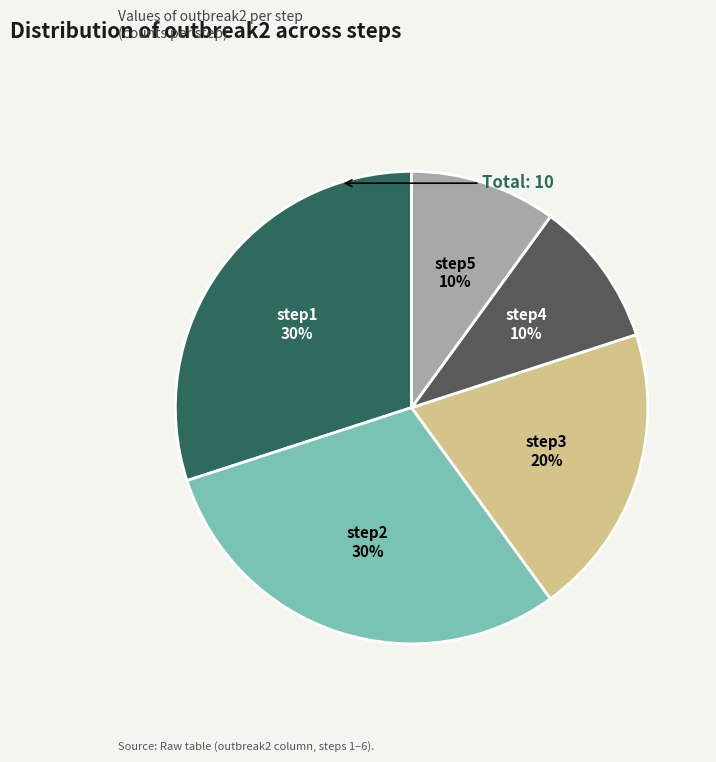

Is there any slice that represents more than half of the pie?

No